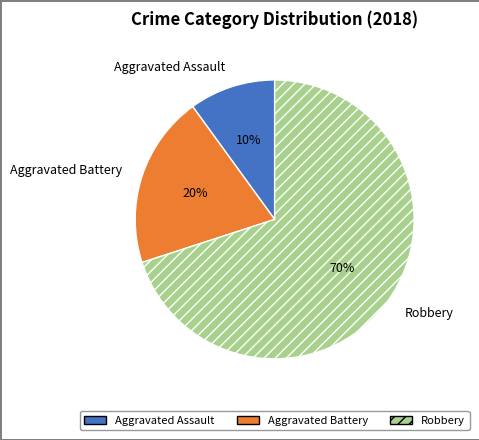

Which category has the biggest portion of the pie?

Robbery